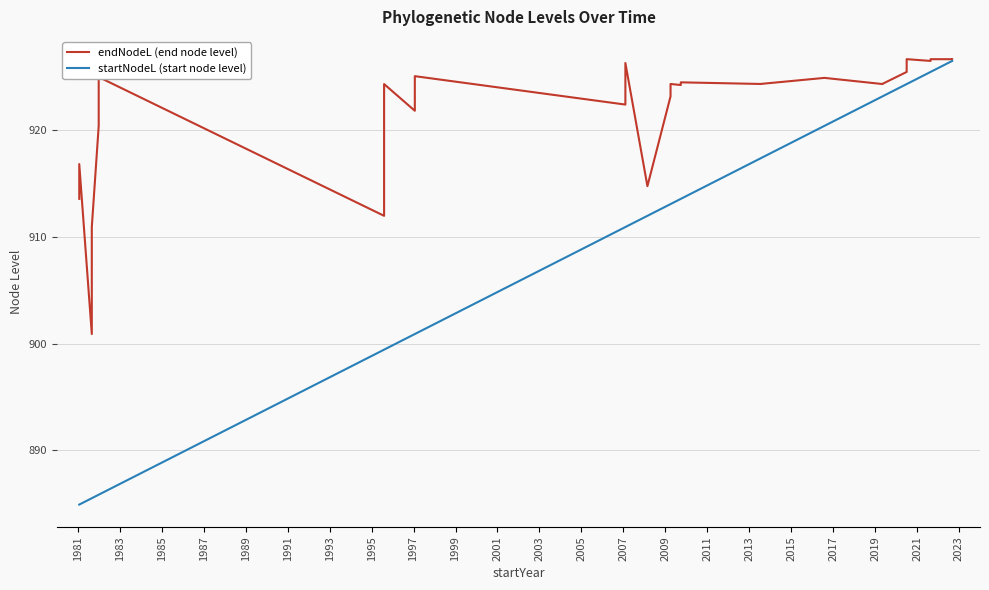

Which category has the lowest value in the startNodeL (start node level) series?

1981